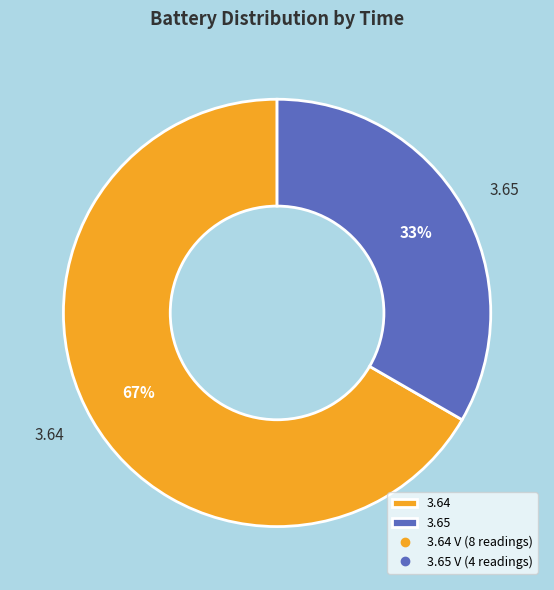

How many segments does this pie chart have?

2